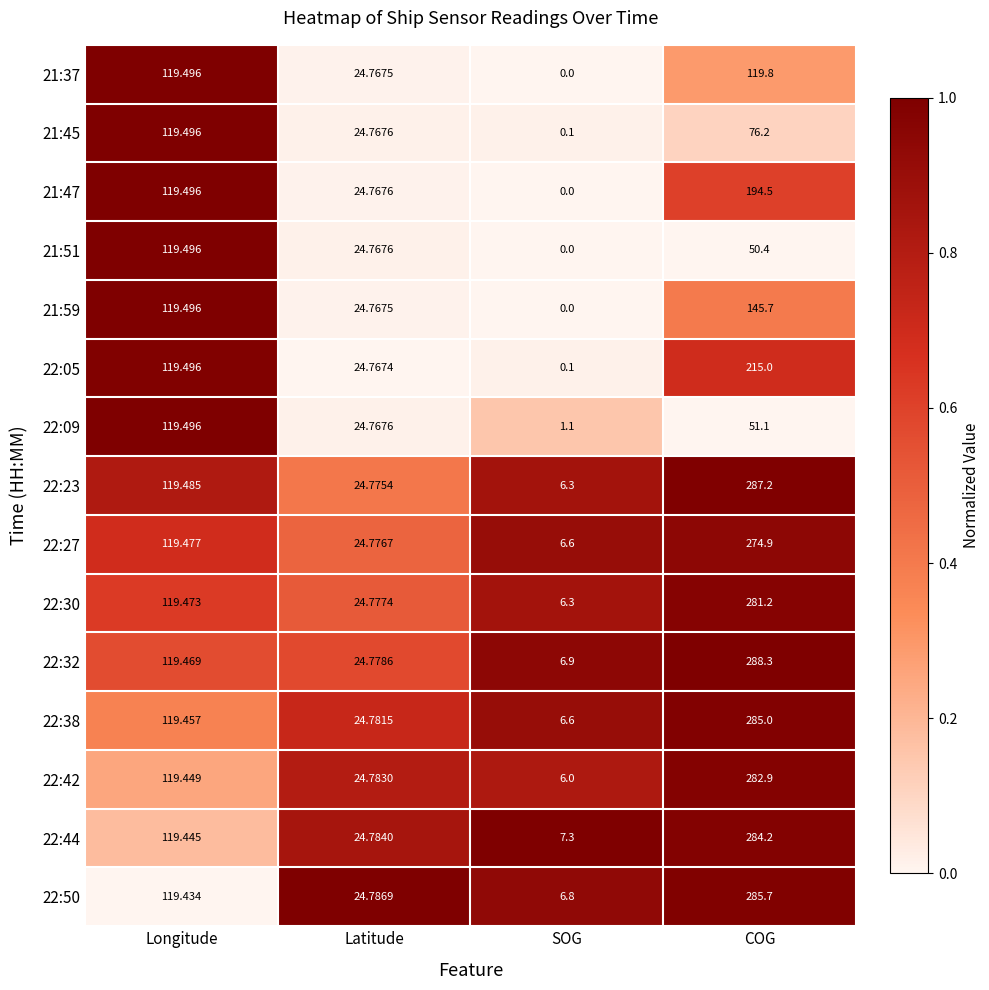

List the labels in order of 21:51 value, smallest first.

SOG, Latitude, COG, Longitude